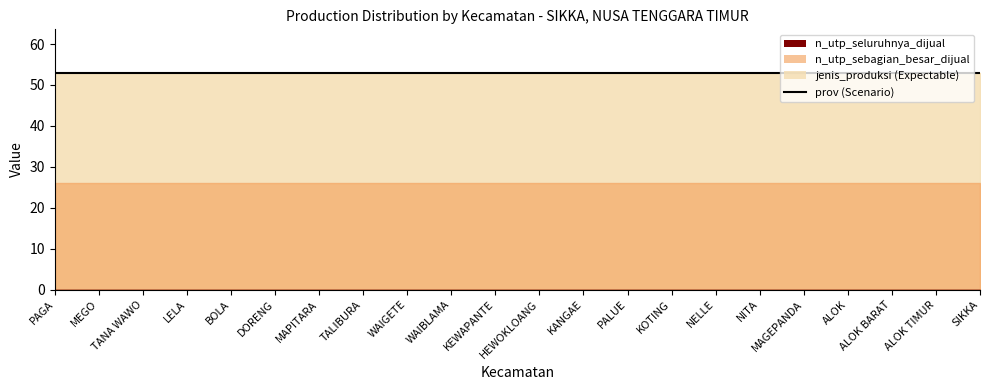

Which has a higher value, WAIBLAMA or SIKKA?

WAIBLAMA